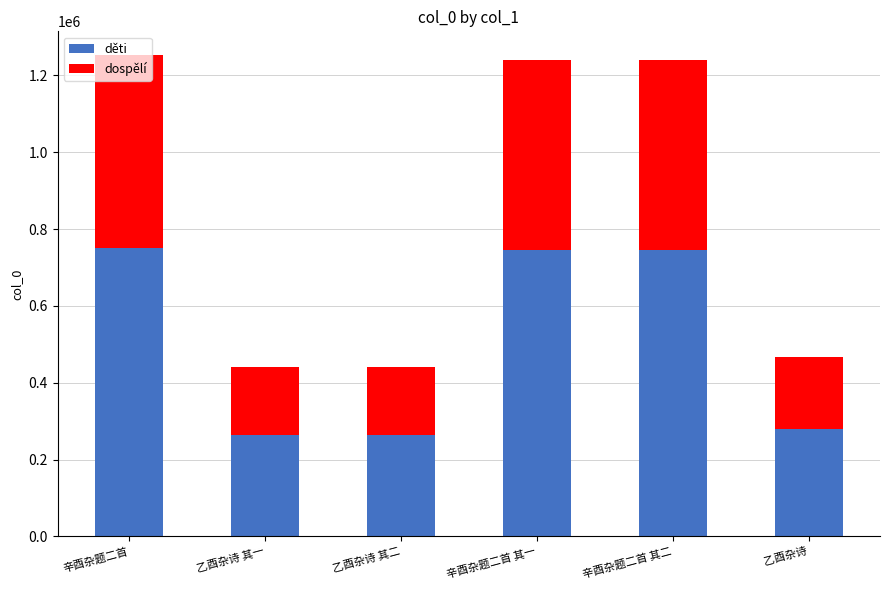

What is the highest value of the děti series?

751326